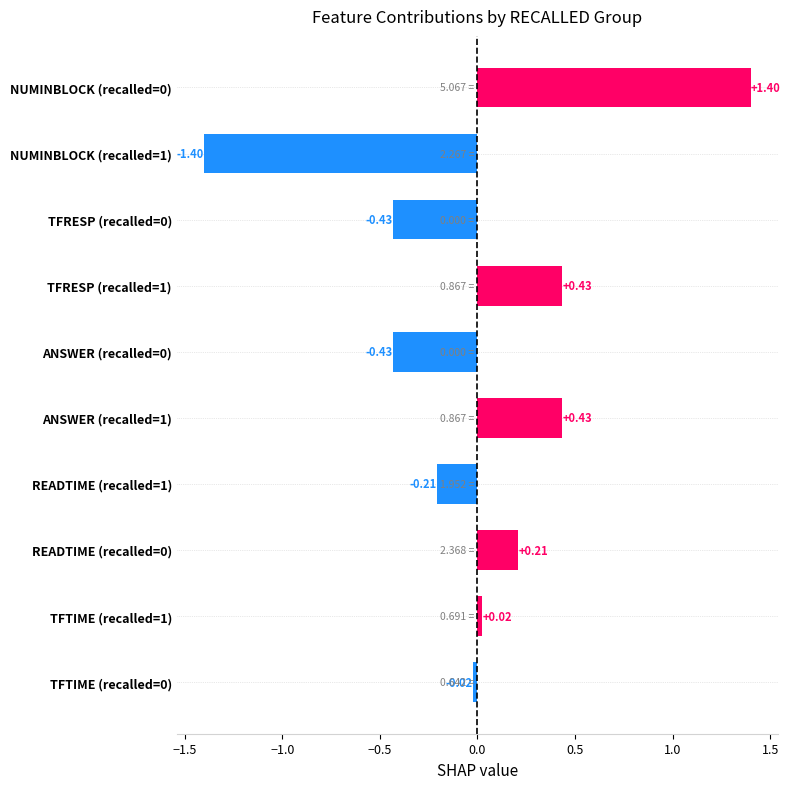

What is the difference between the second highest and minimum values?

1.8